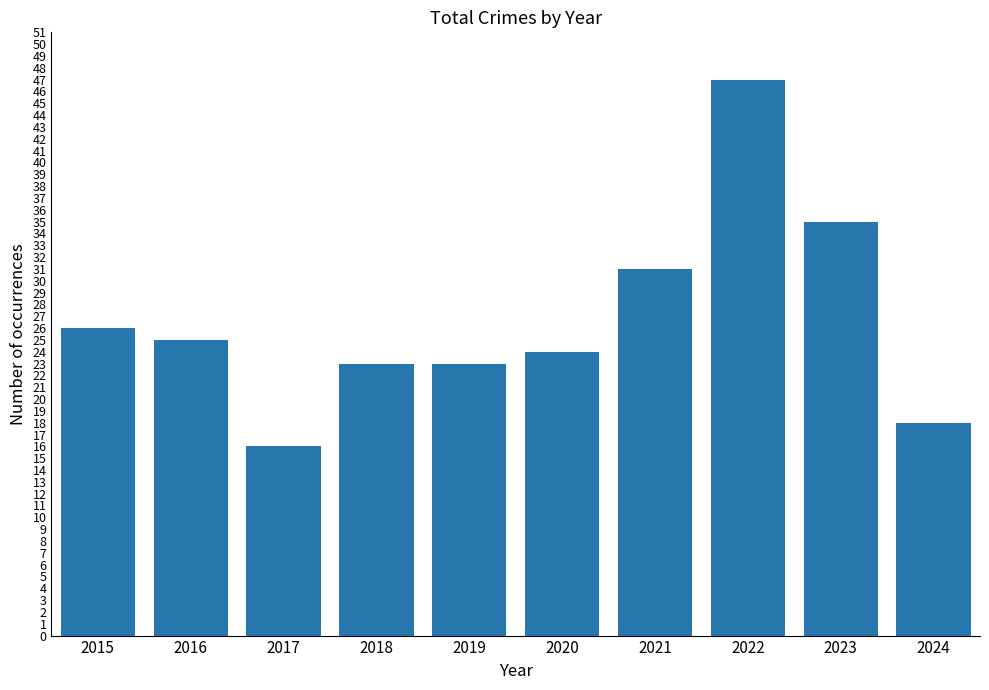

What is the approximate value at 2022?

47